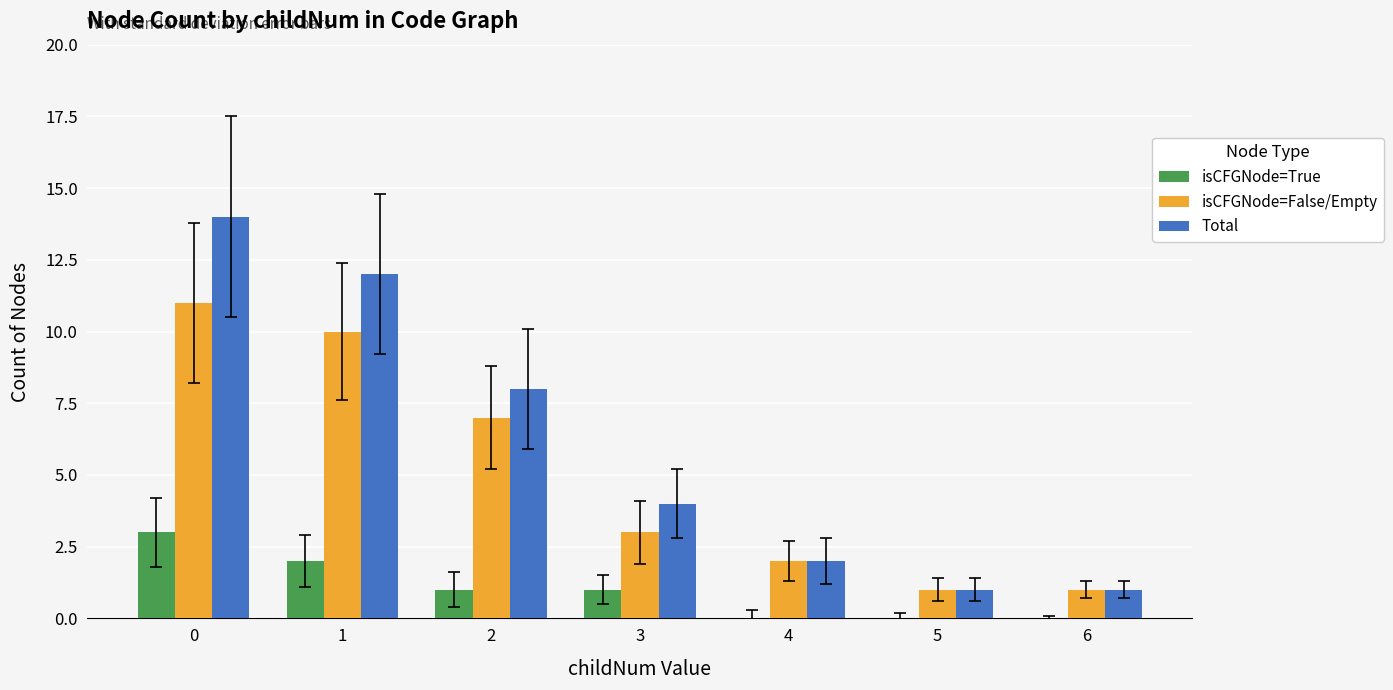

The value of Total at 4 is 2. True or false?

True